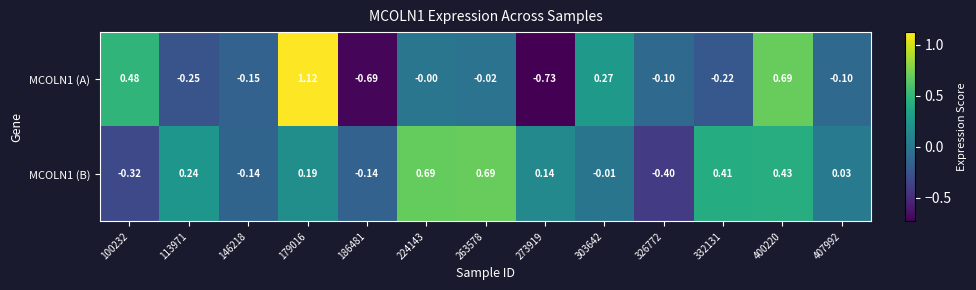

Is the value of MCOLN1 (B) at 400220 greater than the value of MCOLN1 (A) at 263578?

Yes